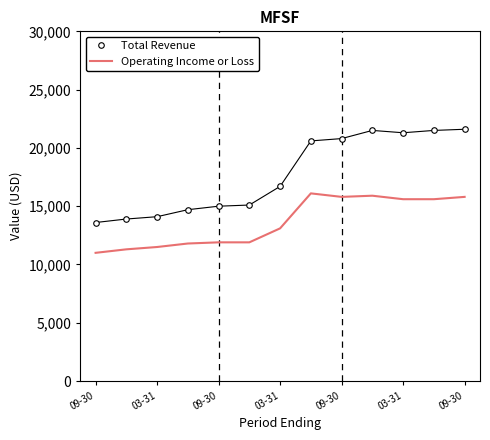

True or false: Operating Income or Loss and Total Revenue intersect in this chart.

False